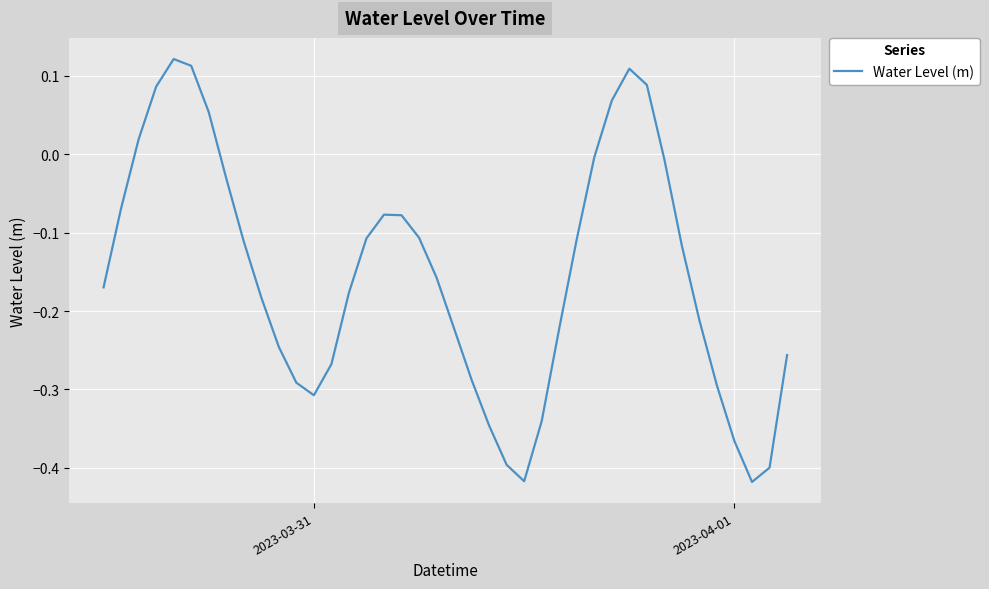

What is the difference between the maximum and minimum values?

0.5